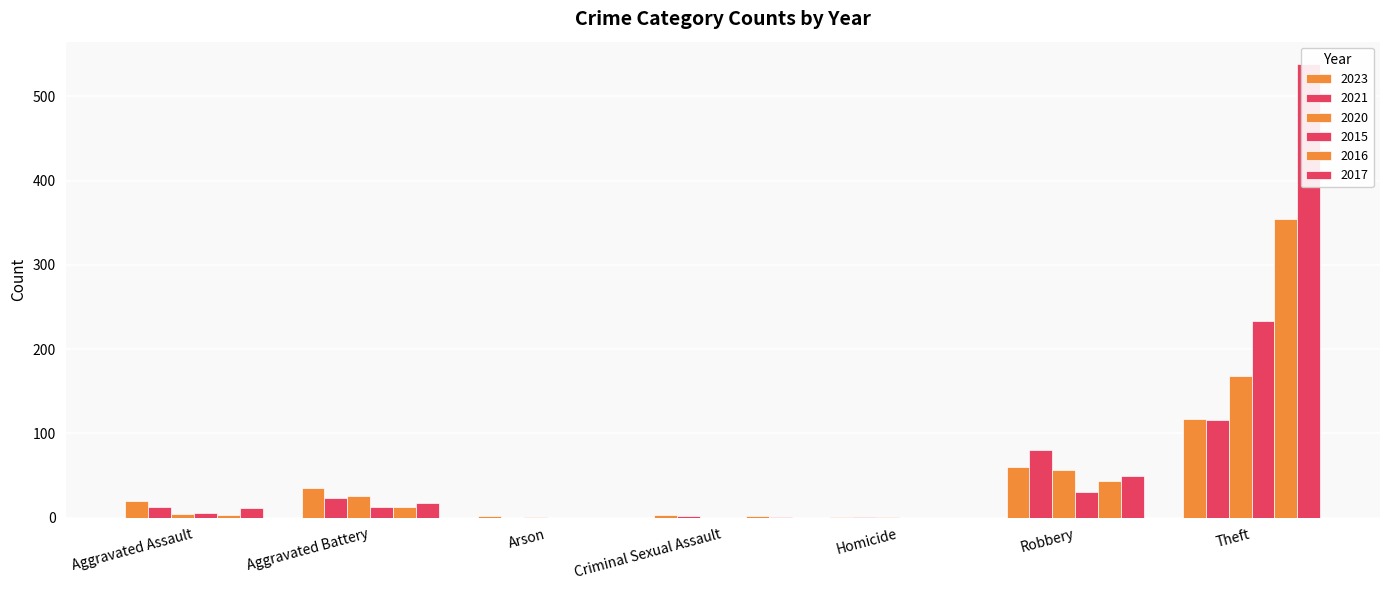

Read the 2015 value at Aggravated Assault, to the nearest 10.

10